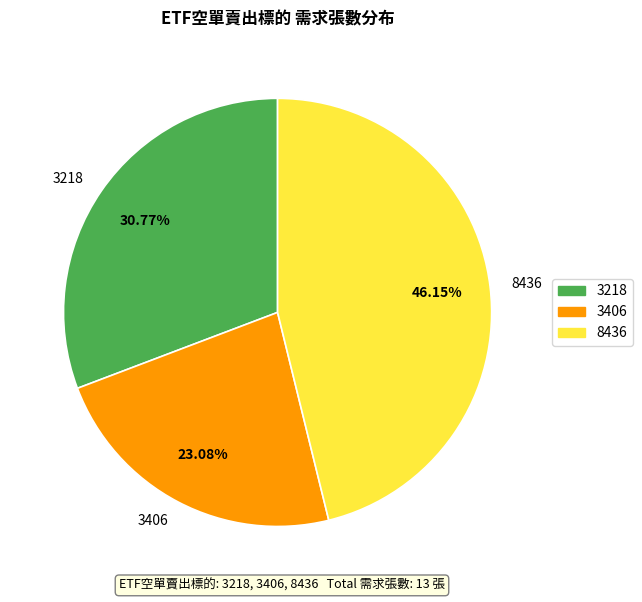

True or false: 3218 accounts for 31% of the total.

True